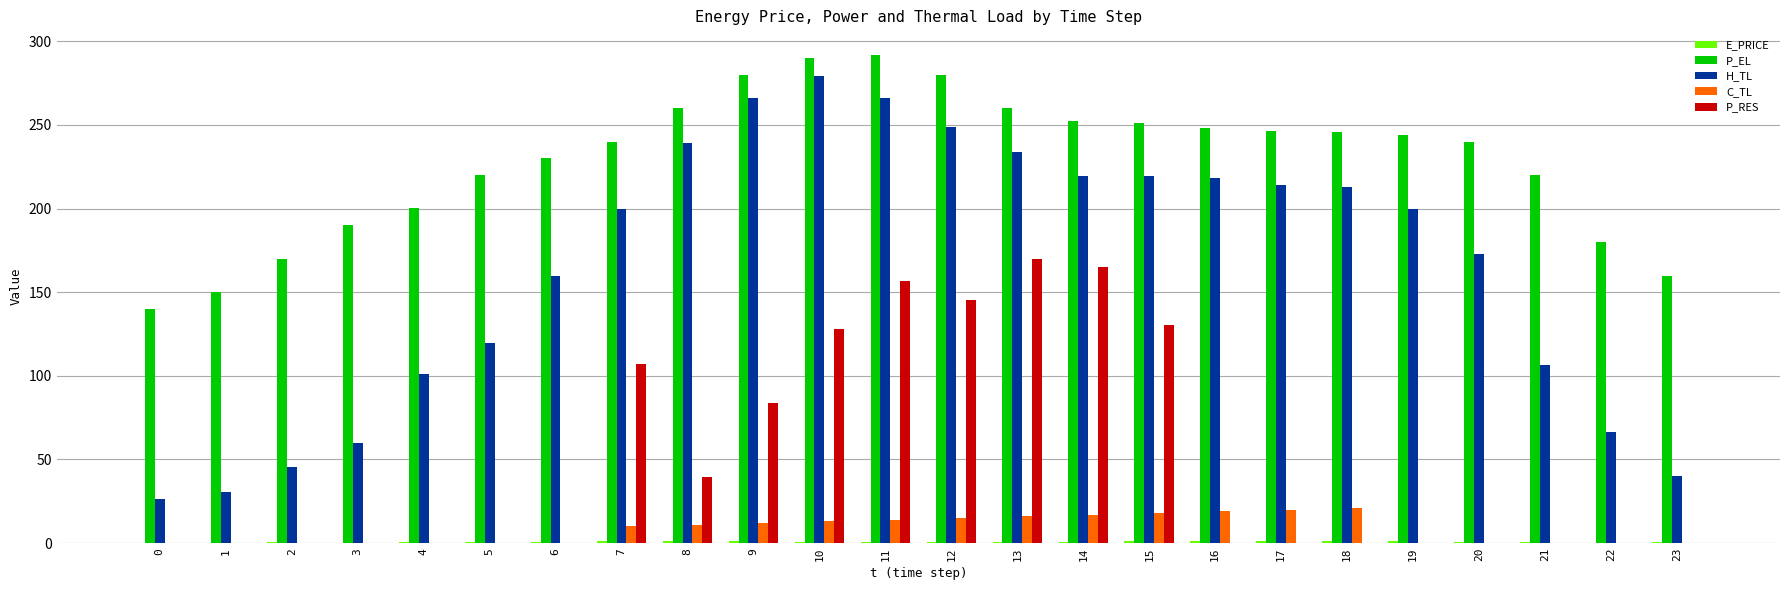

What is the greatest value displayed?

292.0